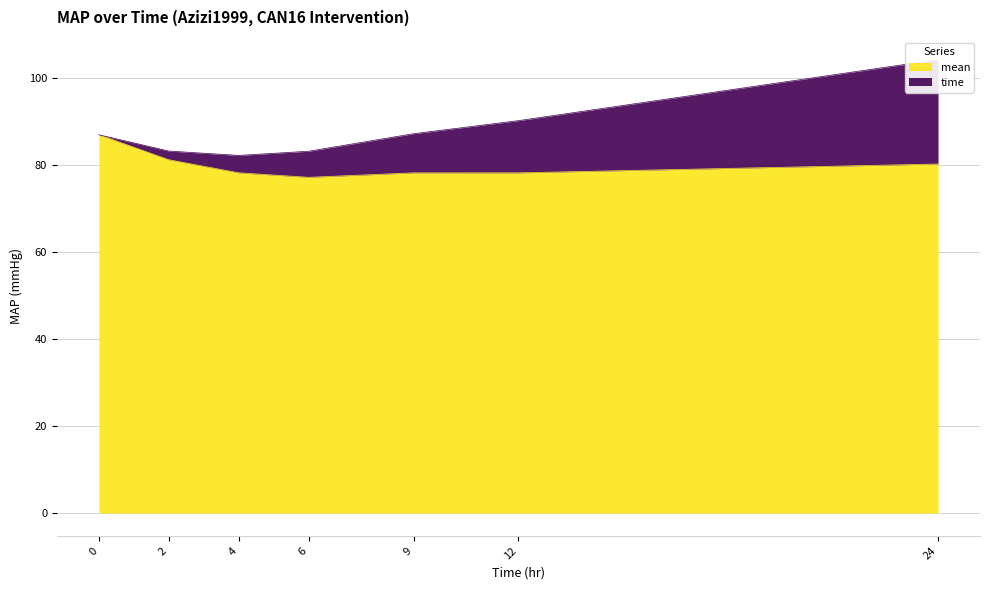

Reading left to right, transcribe all the data shown in this chart.

0=87.0	2=81.3	4=78.3	6=77.2	9=78.2	12=78.3	24=80.3